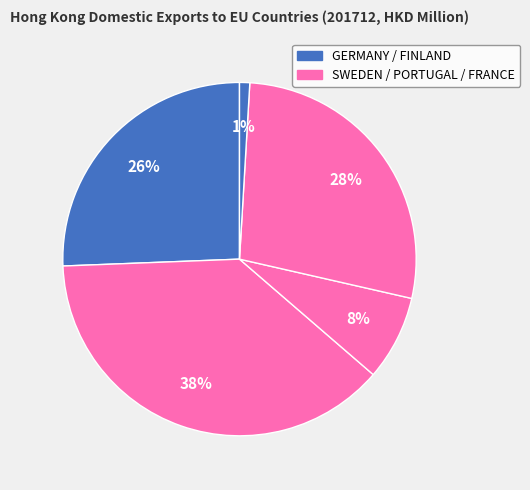

How many segments does this pie chart have?

5